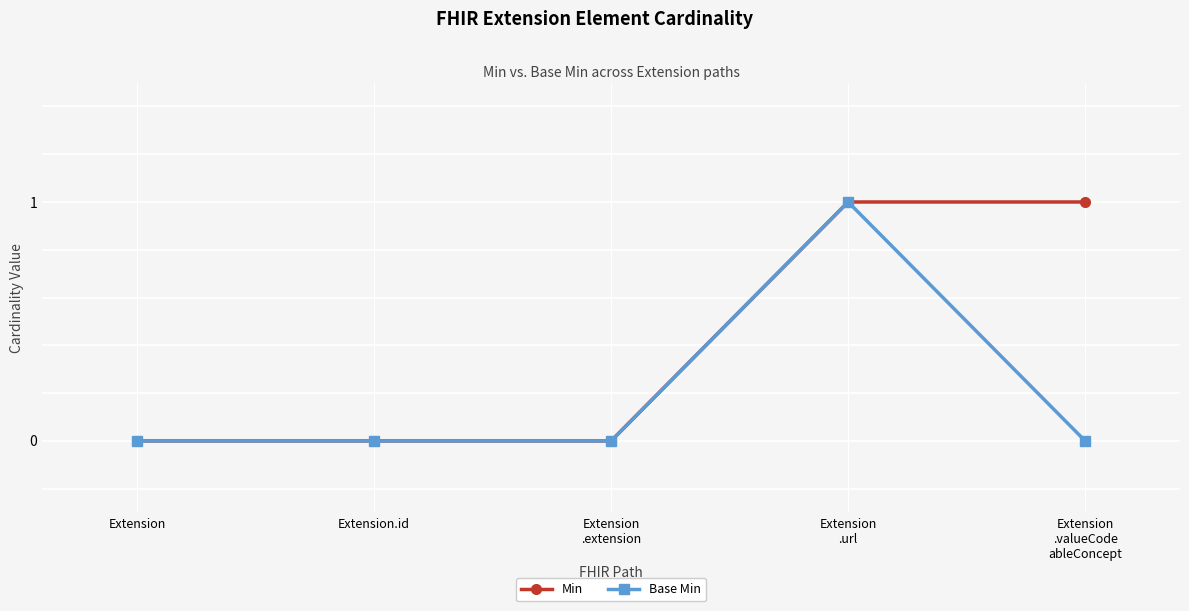

What is the sum of the Min values at Extension
.url and Extension.id?

1